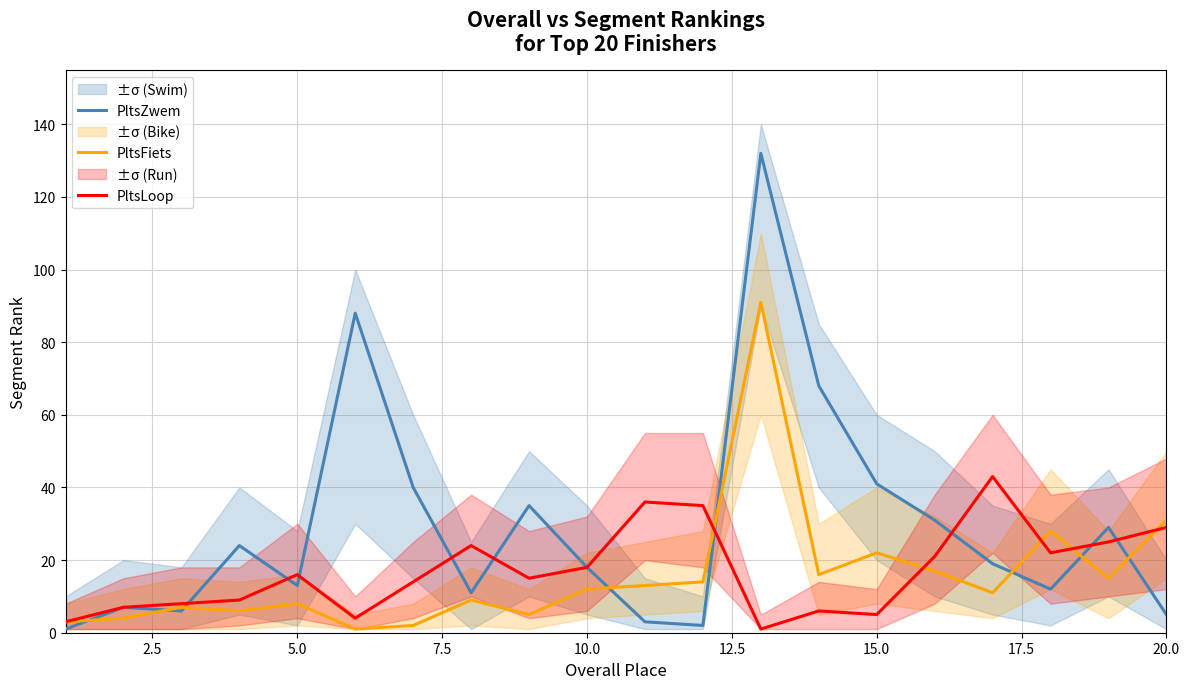

Which series ends up on top after the final intersection of PltsFiets and PltsZwem?

PltsFiets